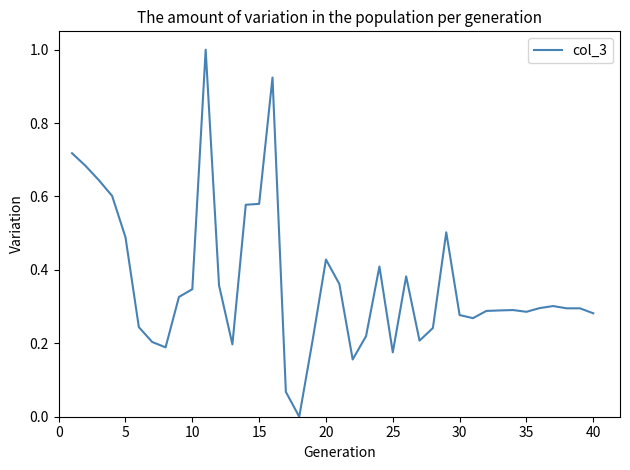

Does the chart have visible grid lines?

No